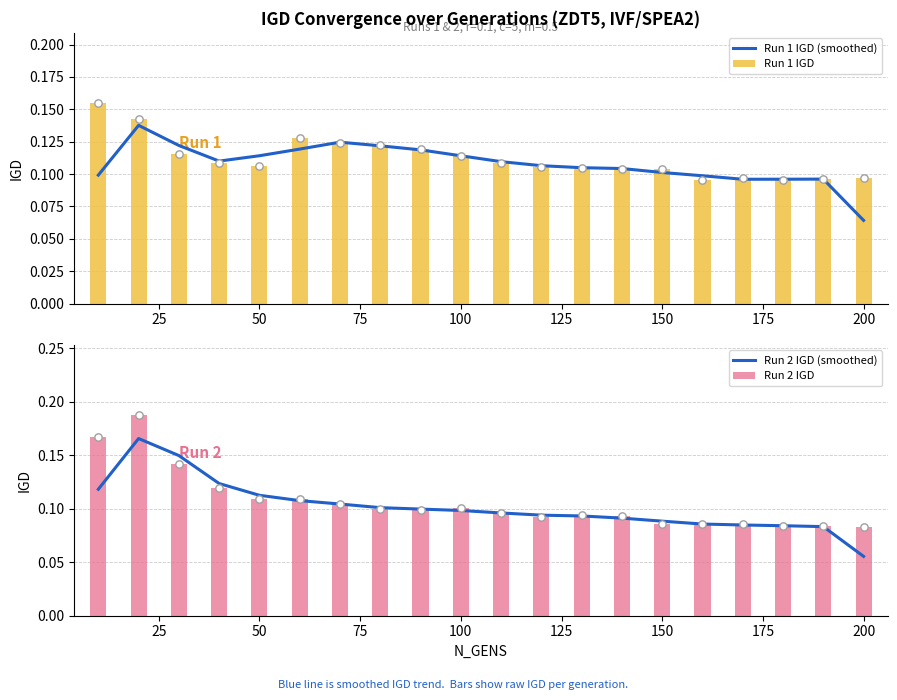

How many Run 1 IGD values are between 0 and 1?

20